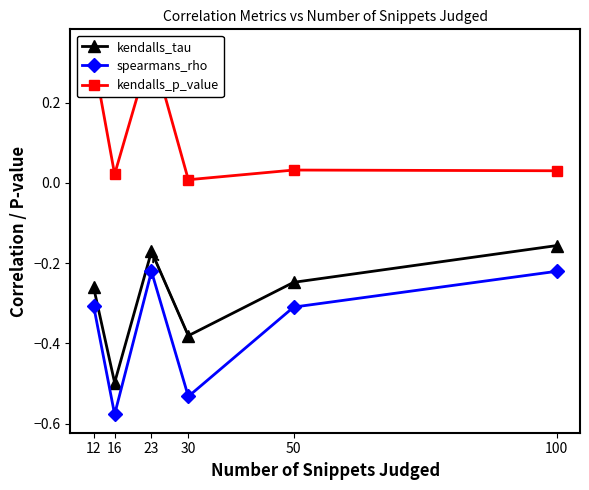

What is the difference between the highest and lowest values at 12?

0.6